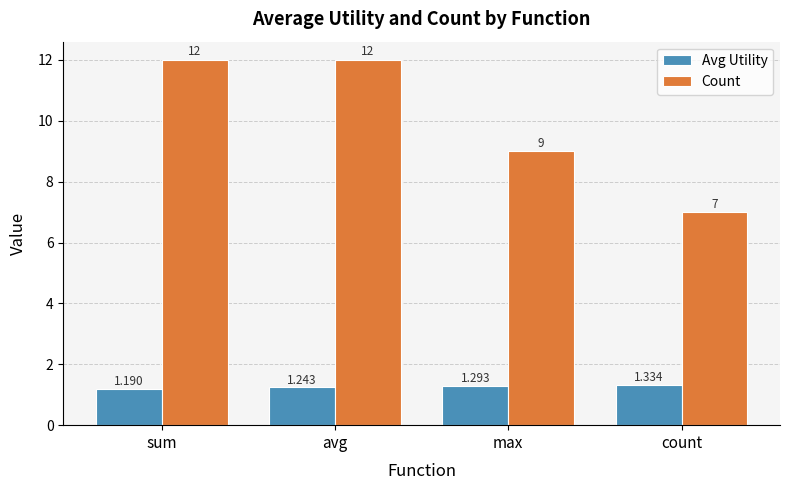

Where is Count nearest to the value 9?

max